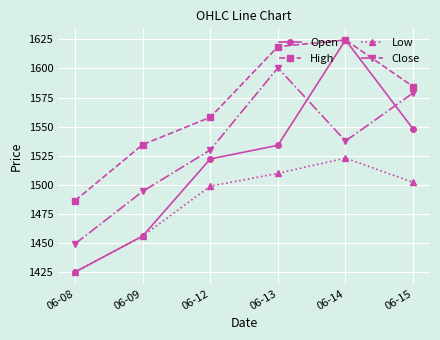

True or false: Close and High intersect in this chart.

False